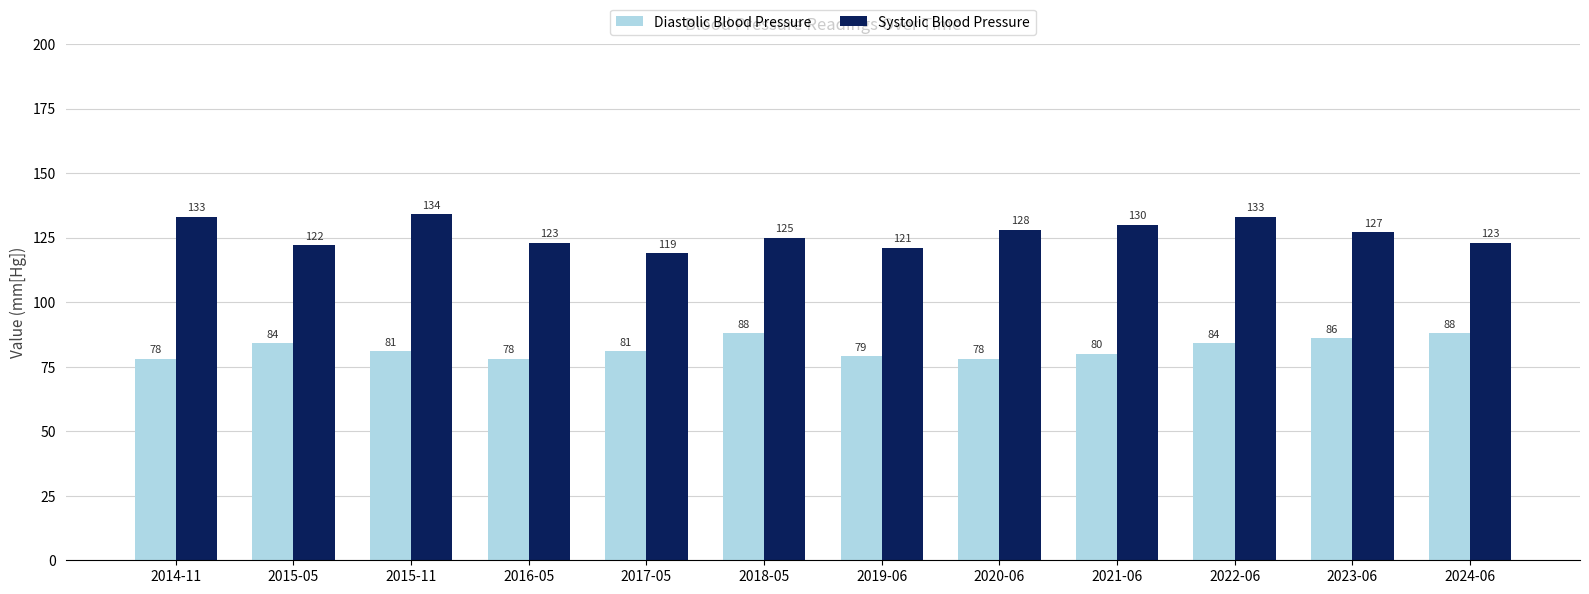

Where does the Diastolic Blood Pressure series first go above 81?

2015-05